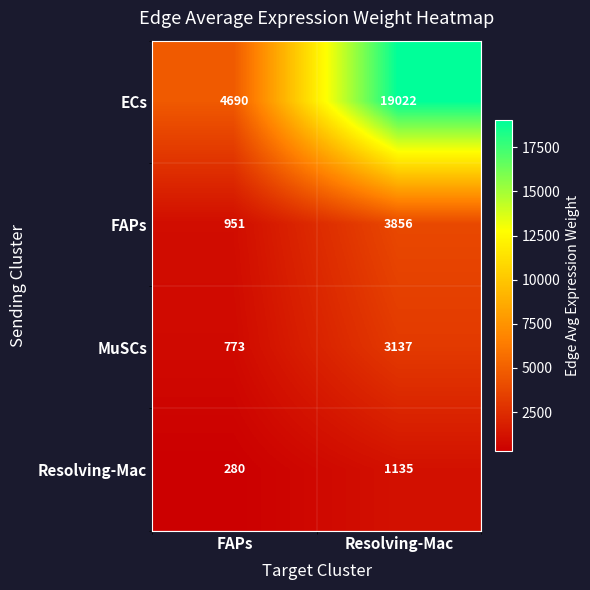

The value of Resolving-Mac at FAPs is 280. True or false?

True